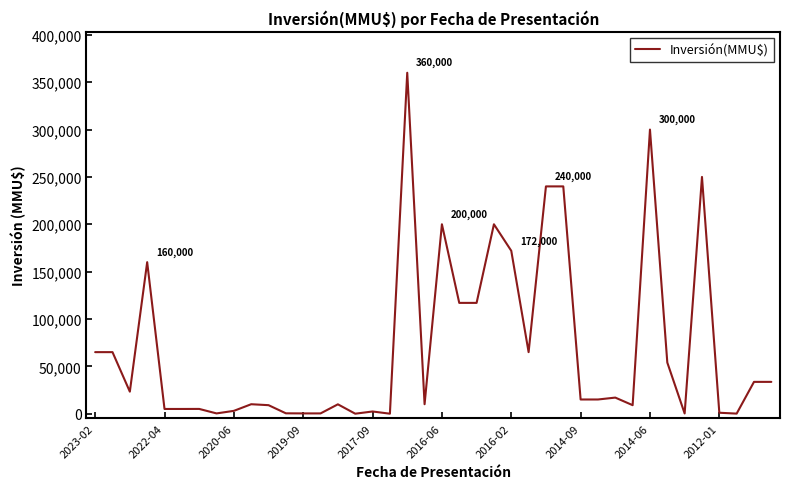

What is the maximum value shown in the chart?

360000